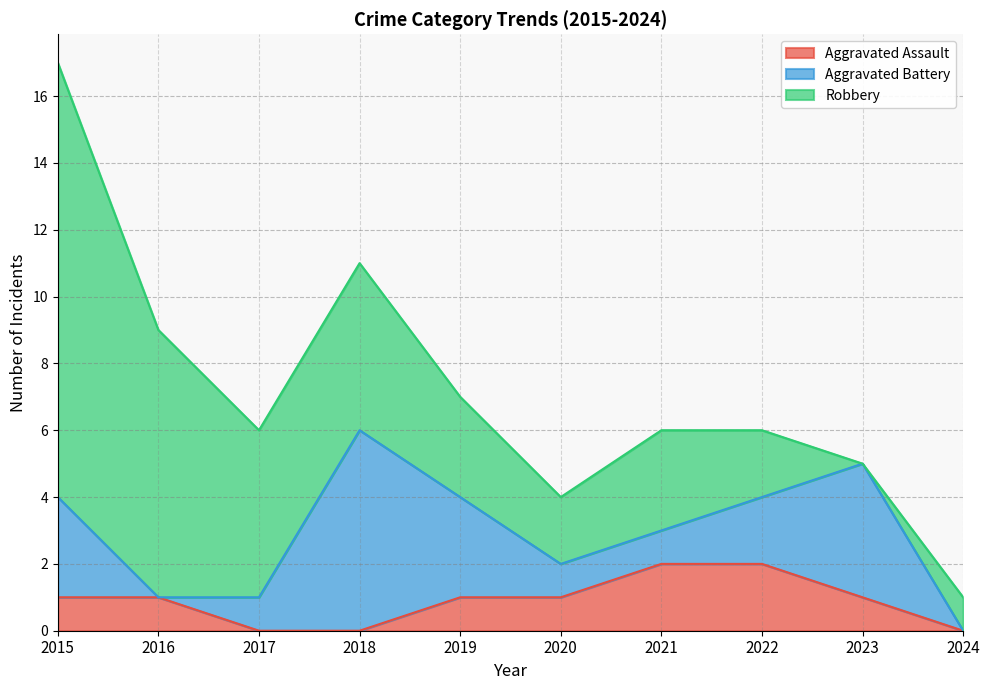

At which category is the sum across all series the highest?

2015